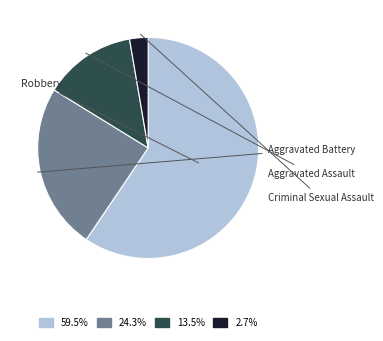

Is there any slice that represents more than half of the pie?

Yes